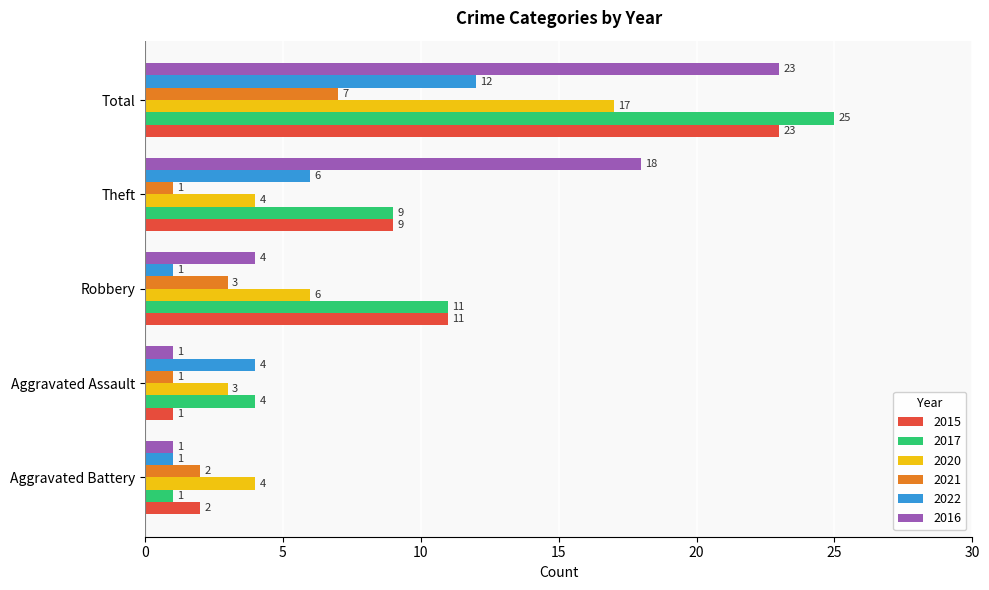

What is the sum of all 2021 values?

14